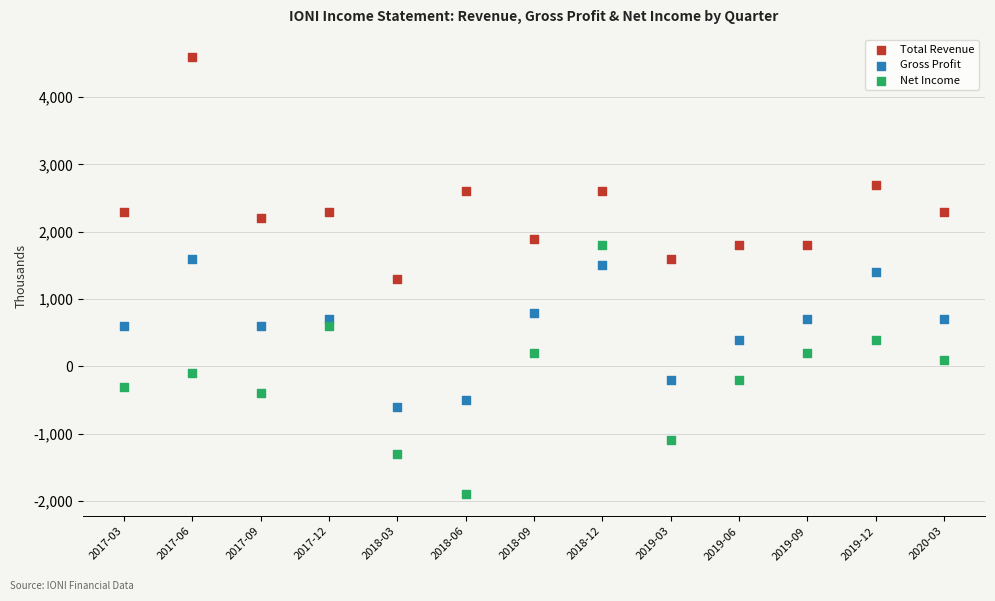

Which series has the largest Y range (max minus min)?

Net Income